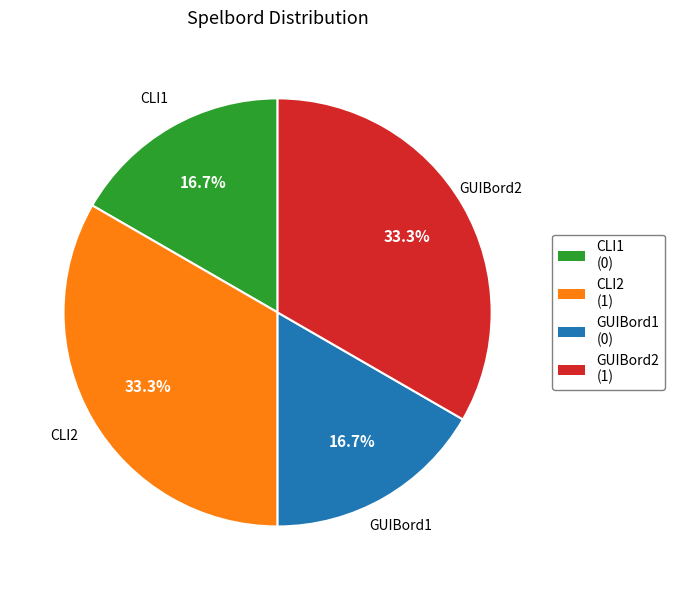

Do CLI2 and GUIBord2 together represent more than half of the pie?

Yes